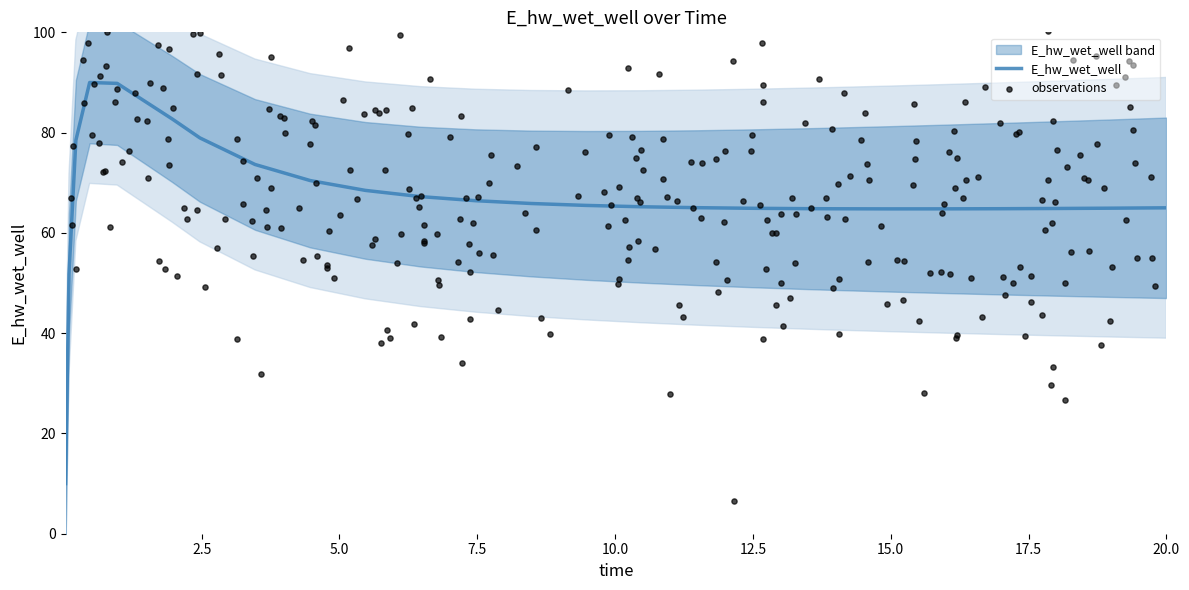

Approximately how many times larger is the value at 13.46875 compared to 14.96875?

1.0